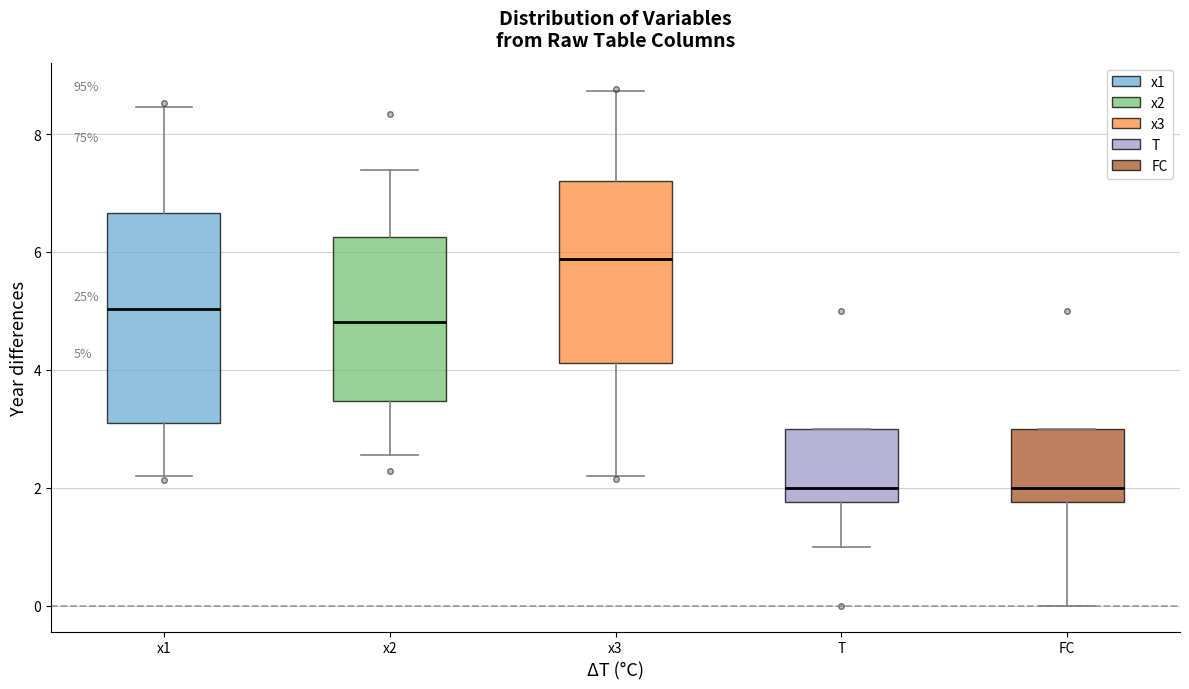

Which box's median line is the highest?

x3